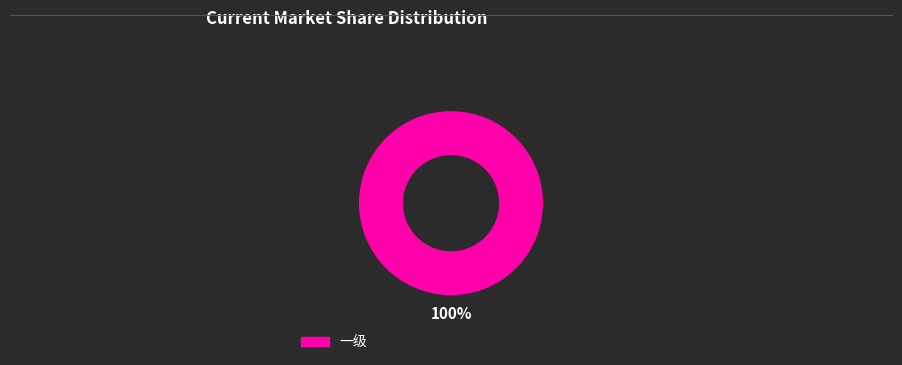

Is there a majority slice in this chart?

Yes